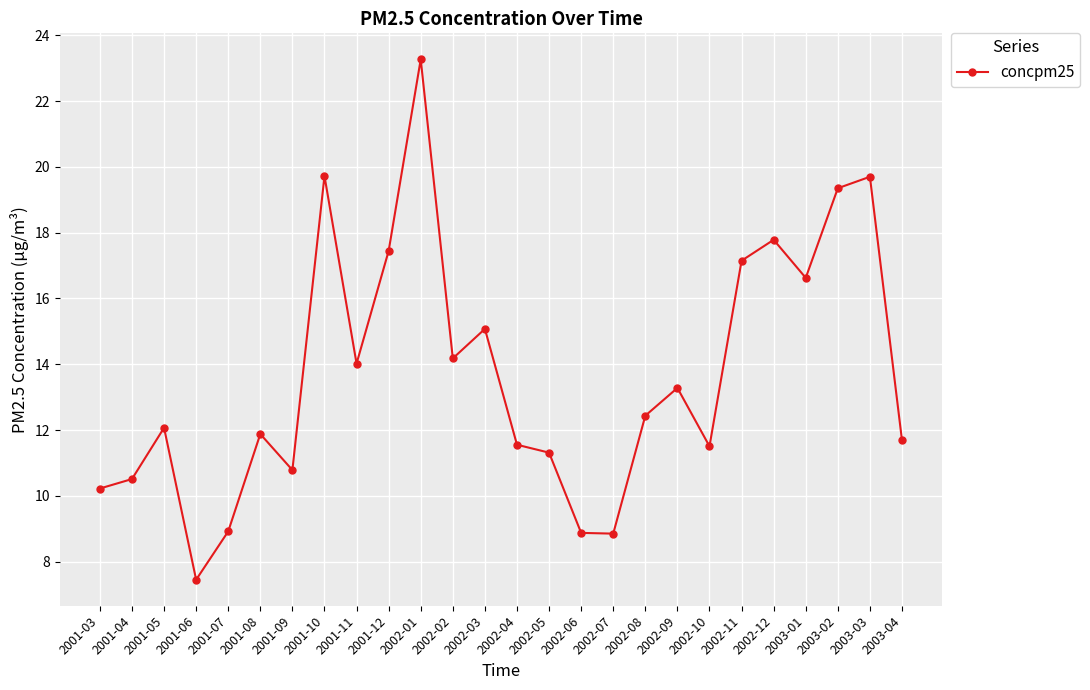

How many lines are shown in the chart?

1